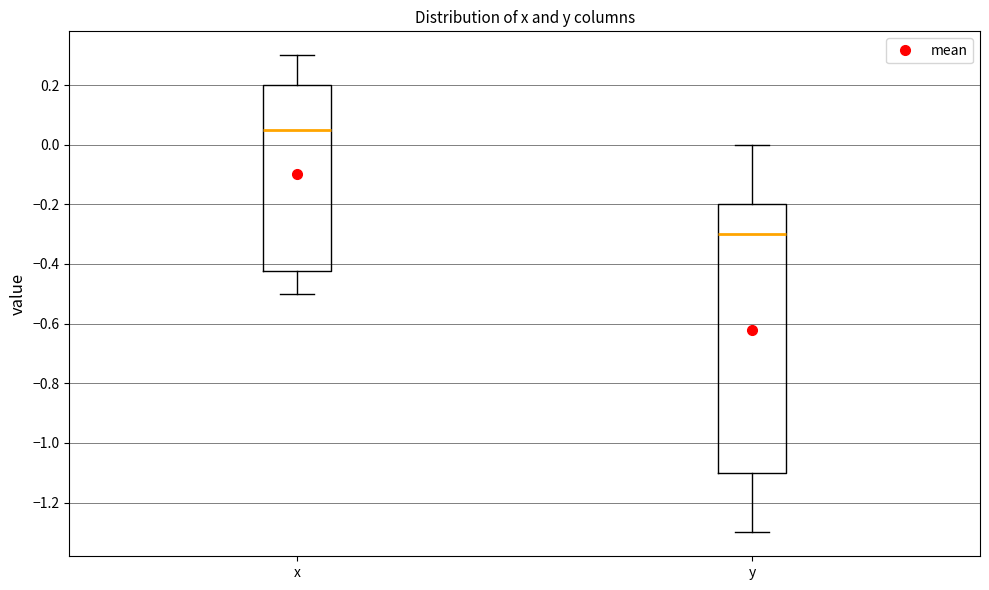

Reading left to right, read every box against the y-axis: the position of its median line, the range the box covers, and the ends of its whiskers. The values are not printed on the chart, so give them approximately, as read against the axis.

x: median 0.06, box -0.42 to 0.20, whiskers -0.50 to 0.30
y: median -0.30, box -1.10 to -0.20, whiskers -1.30 to 0.00